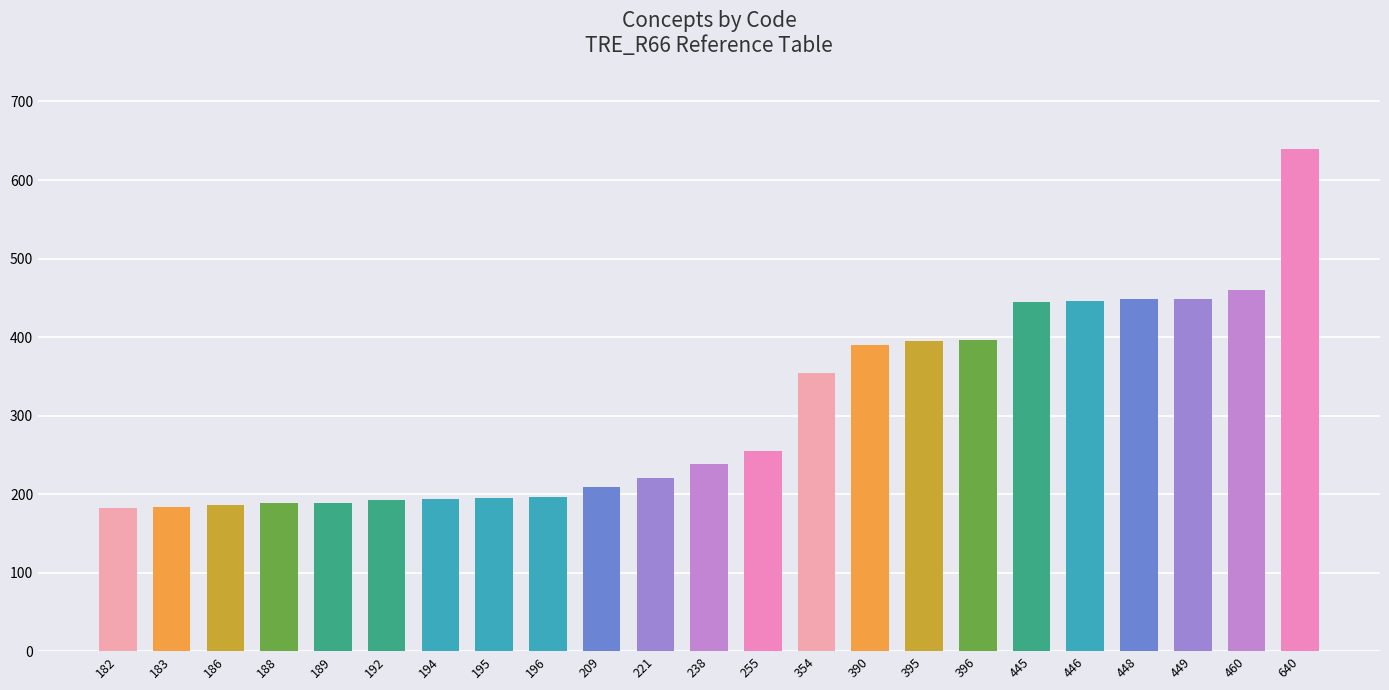

Is it true that the value at 396 is 531?

False